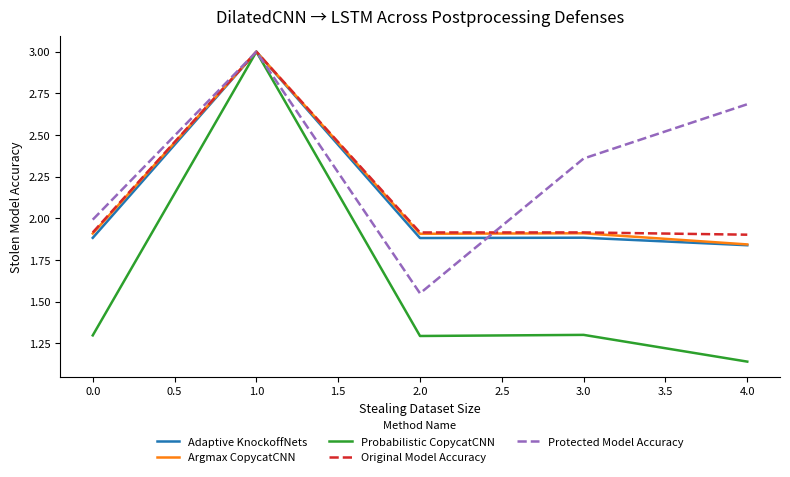

Is it true that Protected Model Accuracy equals 0.6 at 2.0?

False